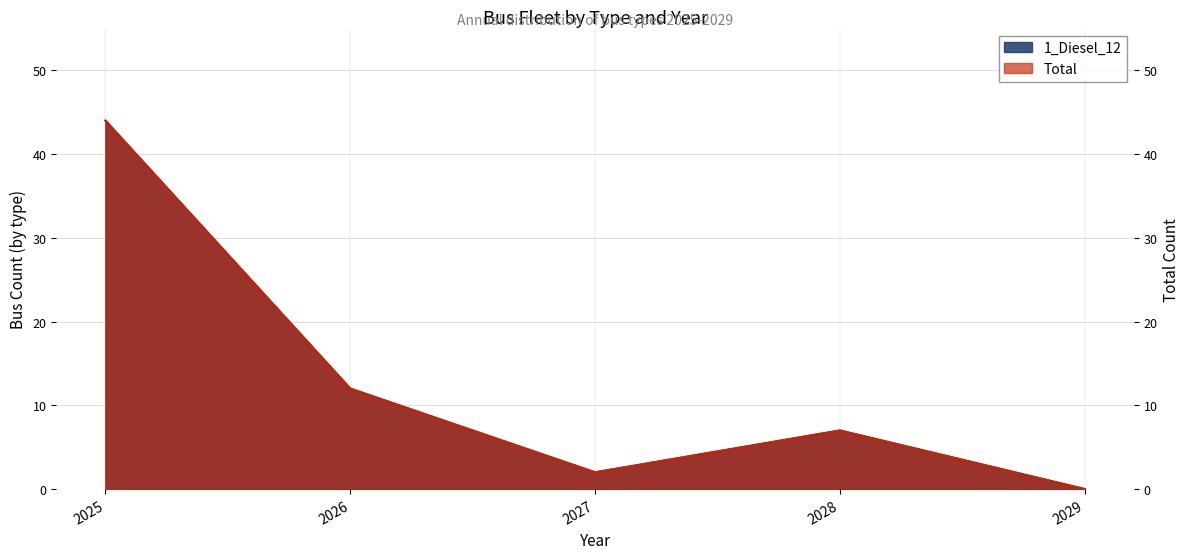

Reading left to right, list all the values displayed in this chart.

1_Diesel_12: 2025=44	2026=12	2027=2	2028=7	2029=0
Total: 2025=44	2026=12	2027=2	2028=7	2029=0